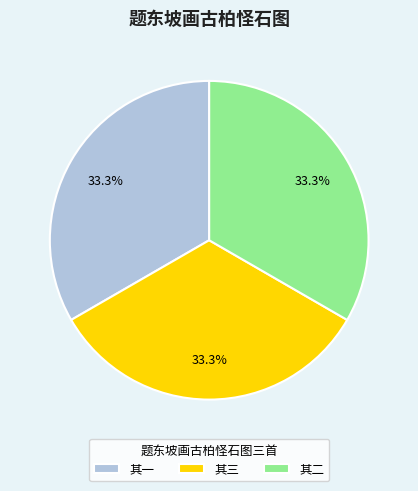

Does 其二 account for over 50% of the chart?

No